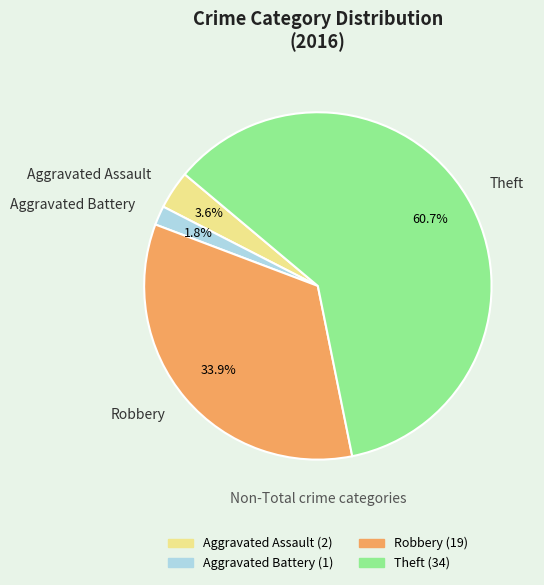

What is the smallest slice in the pie chart?

Aggravated Battery